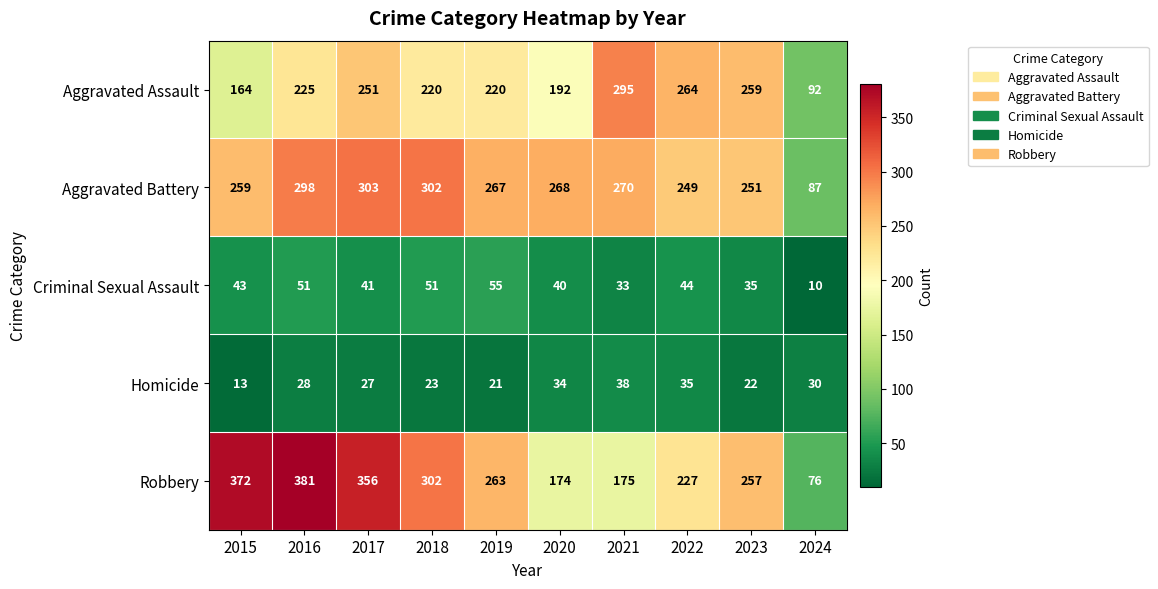

Which series has the largest total across all categories?

Robbery